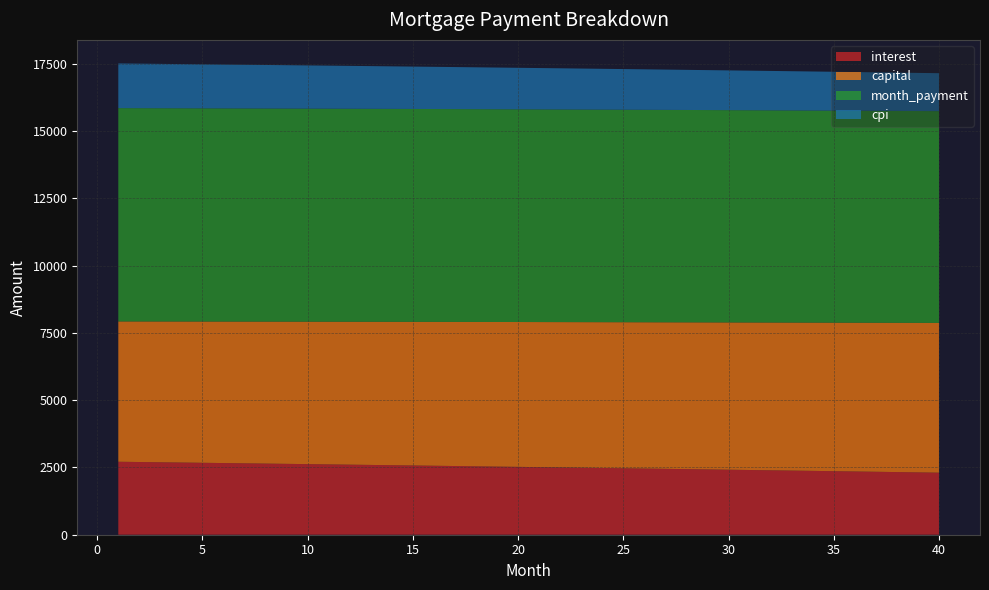

Reading left to right, extract all data points from this chart.

interest: 1=2712.8	2=2703.2	3=2693.5	4=2683.8	5=2674.1	6=2664.3	7=2654.5	8=2644.6	9=2634.7	10=2624.7	11=2614.7	12=2604.7	13=2594.6	14=2584.5	15=2574.4	16=2564.2	17=2553.9	18=2543.6	19=2533.3	20=2523.0	21=2512.6	22=2502.1	23=2491.6	24=2481.1	25=2470.5	26=2459.9	27=2449.3	28=2438.6	29=2427.8	30=2417.0	31=2406.2	32=2395.4	33=2384.4	34=2373.5	35=2362.5	36=2351.5	37=2340.4	38=2329.2	39=2318.1	40=2306.9
capital: 1=5217.0	2=5225.7	3=5234.4	4=5243.1	5=5251.9	6=5260.6	7=5269.4	8=5278.2	9=5287.0	10=5295.8	11=5304.6	12=5313.5	13=5322.3	14=5331.2	15=5340.1	16=5349.0	17=5357.9	18=5366.8	19=5375.8	20=5384.7	21=5393.7	22=5402.7	23=5411.7	24=5420.7	25=5429.7	26=5438.8	27=5447.9	28=5456.9	29=5466.0	30=5475.1	31=5484.3	32=5493.4	33=5502.6	34=5511.7	35=5520.9	36=5530.1	37=5539.3	38=5548.6	39=5557.8	40=5567.1
month_payment: 1=7929.9	2=7928.9	3=7928.0	4=7927.0	5=7926.0	6=7924.9	7=7923.9	8=7922.8	9=7921.7	10=7920.5	11=7919.4	12=7918.2	13=7916.9	14=7915.7	15=7914.4	16=7913.1	17=7911.8	18=7910.5	19=7909.1	20=7907.7	21=7906.3	22=7904.8	23=7903.3	24=7901.8	25=7900.3	26=7898.7	27=7897.1	28=7895.5	29=7893.9	30=7892.2	31=7890.5	32=7888.8	33=7887.0	34=7885.2	35=7883.4	36=7881.6	37=7879.7	38=7877.8	39=7875.9	40=7873.9
cpi: 1=1660.7	2=1654.8	3=1648.8	4=1642.9	5=1636.8	6=1630.8	7=1624.7	8=1618.6	9=1612.5	10=1606.4	11=1600.2	12=1594.0	13=1587.8	14=1581.6	15=1575.3	16=1569.0	17=1562.7	18=1556.4	19=1550.0	20=1543.6	21=1537.2	22=1530.8	23=1524.3	24=1517.8	25=1511.3	26=1504.7	27=1498.2	28=1491.6	29=1484.9	30=1478.3	31=1471.6	32=1464.9	33=1458.2	34=1451.4	35=1444.6	36=1437.8	37=1431.0	38=1424.1	39=1417.2	40=1410.3